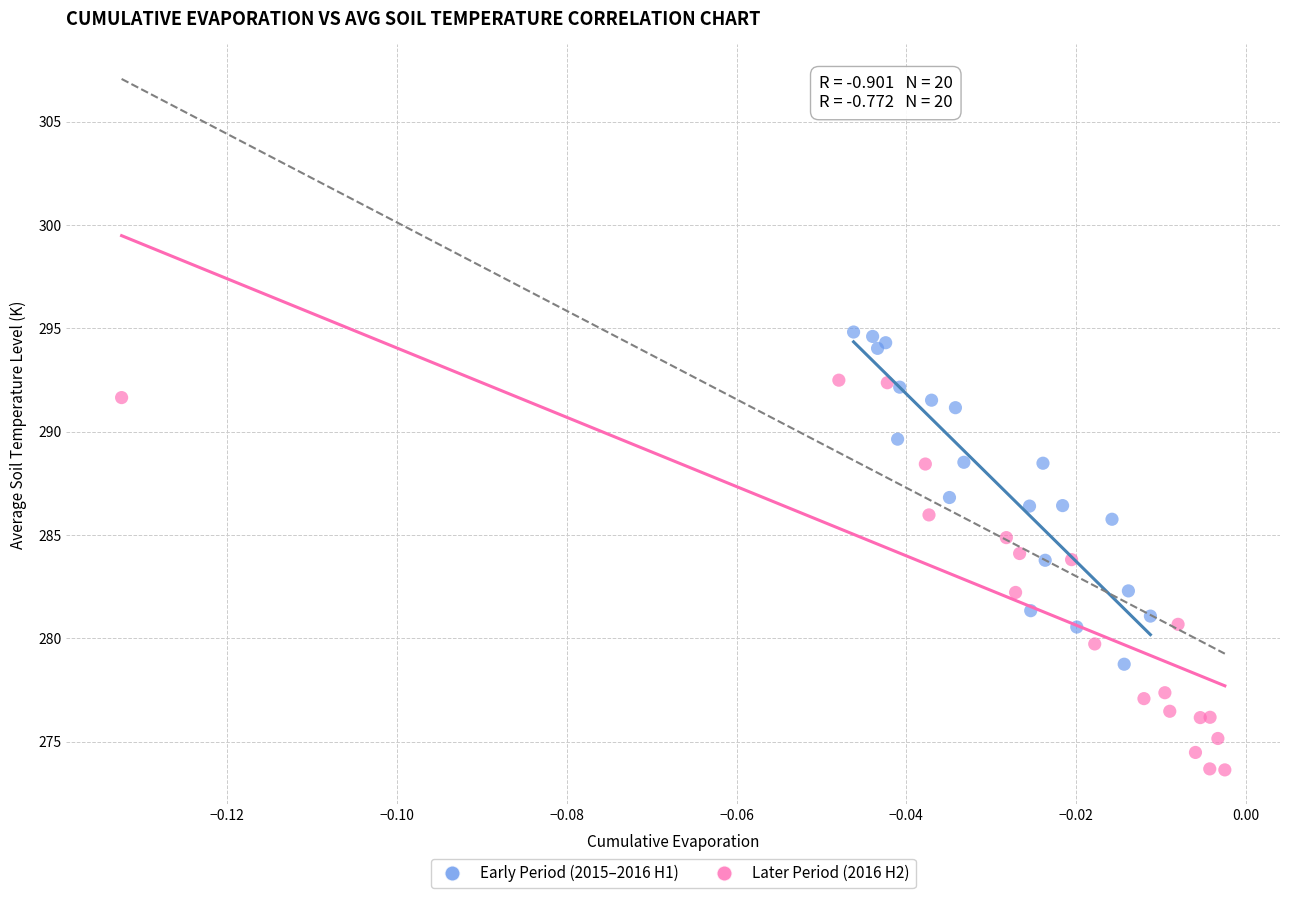

Which series reaches the maximum Y coordinate?

Early Period (2015–2016 H1)